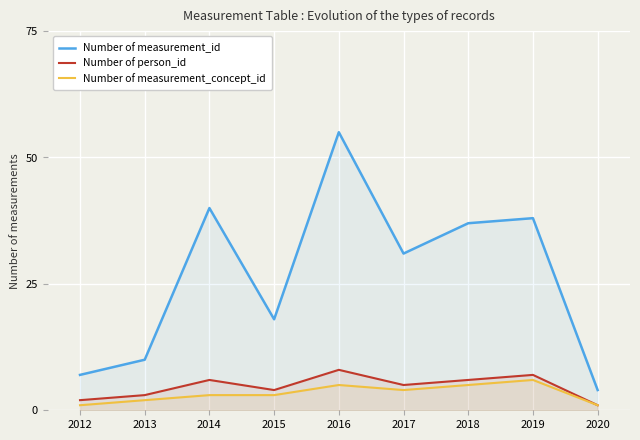

Reading right to left, extract all data points from this chart.

Number of measurement_id: 4	38	37	31	55	18	40	10	7
Number of person_id: 1	7	6	5	8	4	6	3	2
Number of measurement_concept_id: 1	6	5	4	5	3	3	2	1